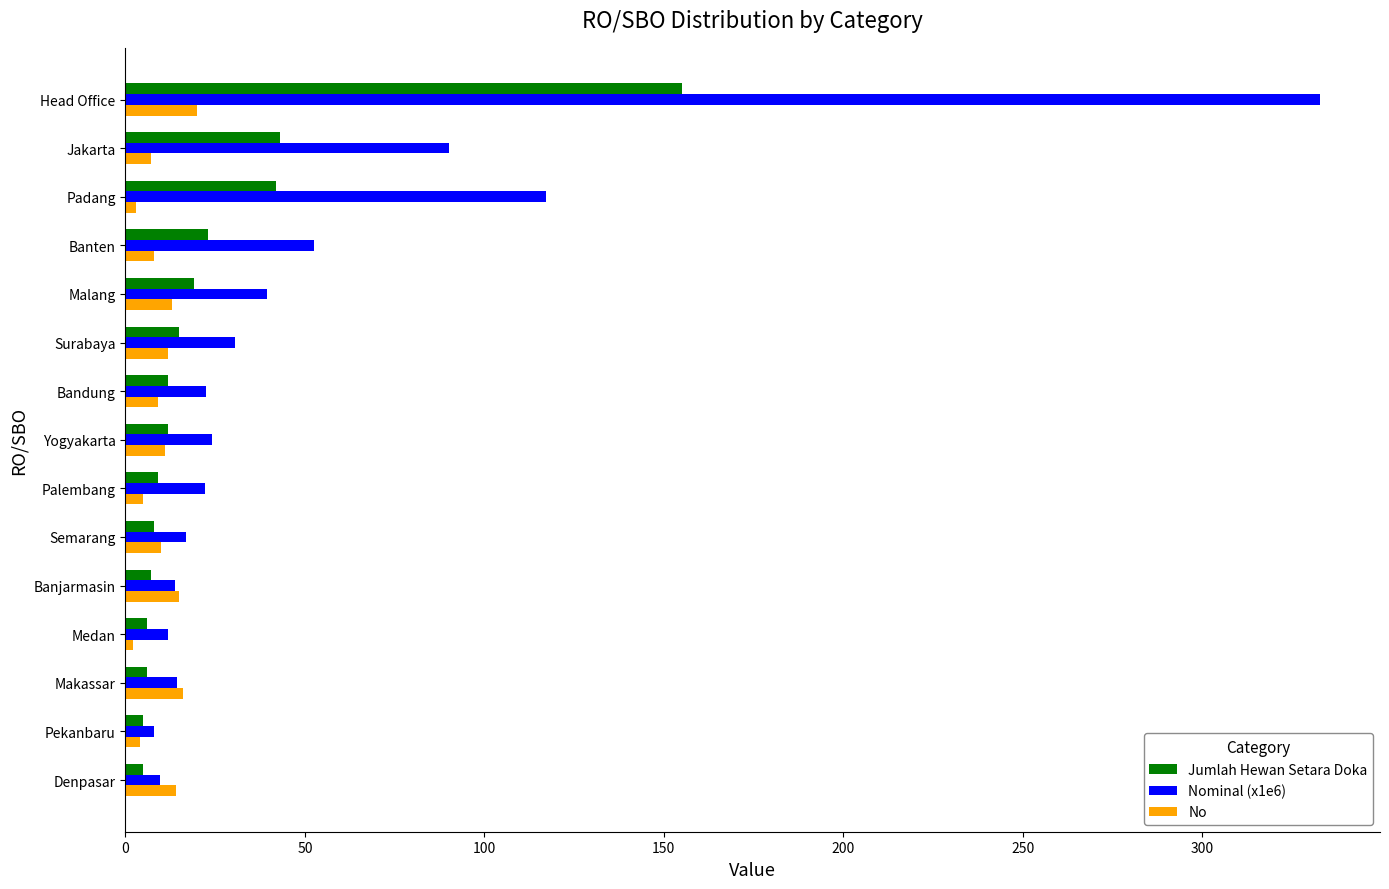

List the series in order of their overall mean, highest first.

Nominal (x1e6), Jumlah Hewan Setara Doka, No